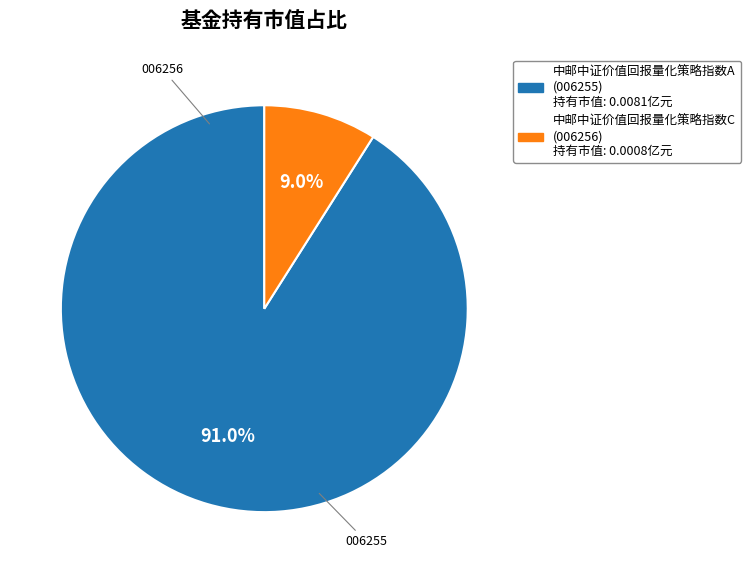

Which slice is the smallest?

中邮中证价值回报量化策略指数C